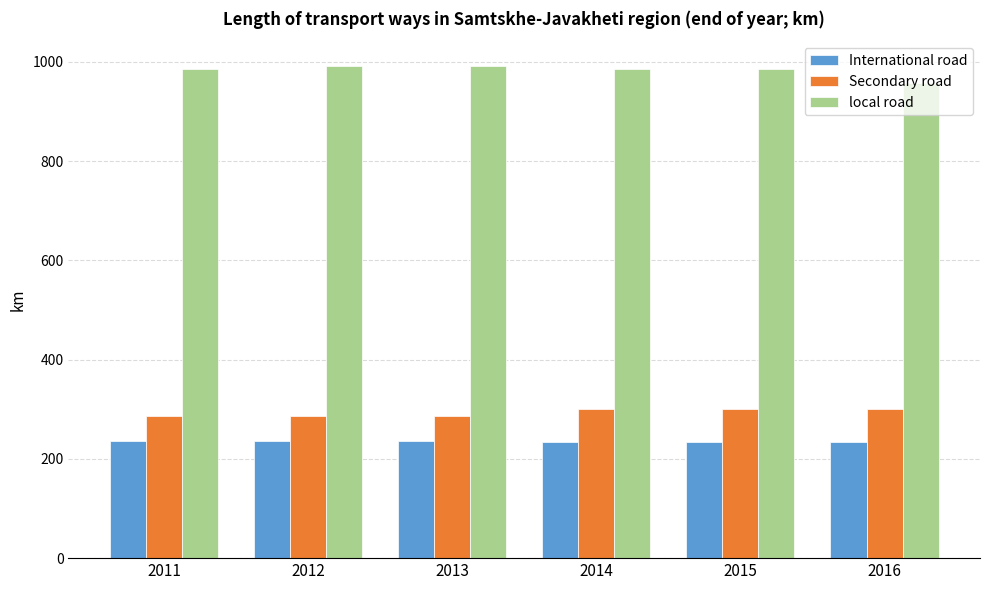

Which series has the largest total across all categories?

local road